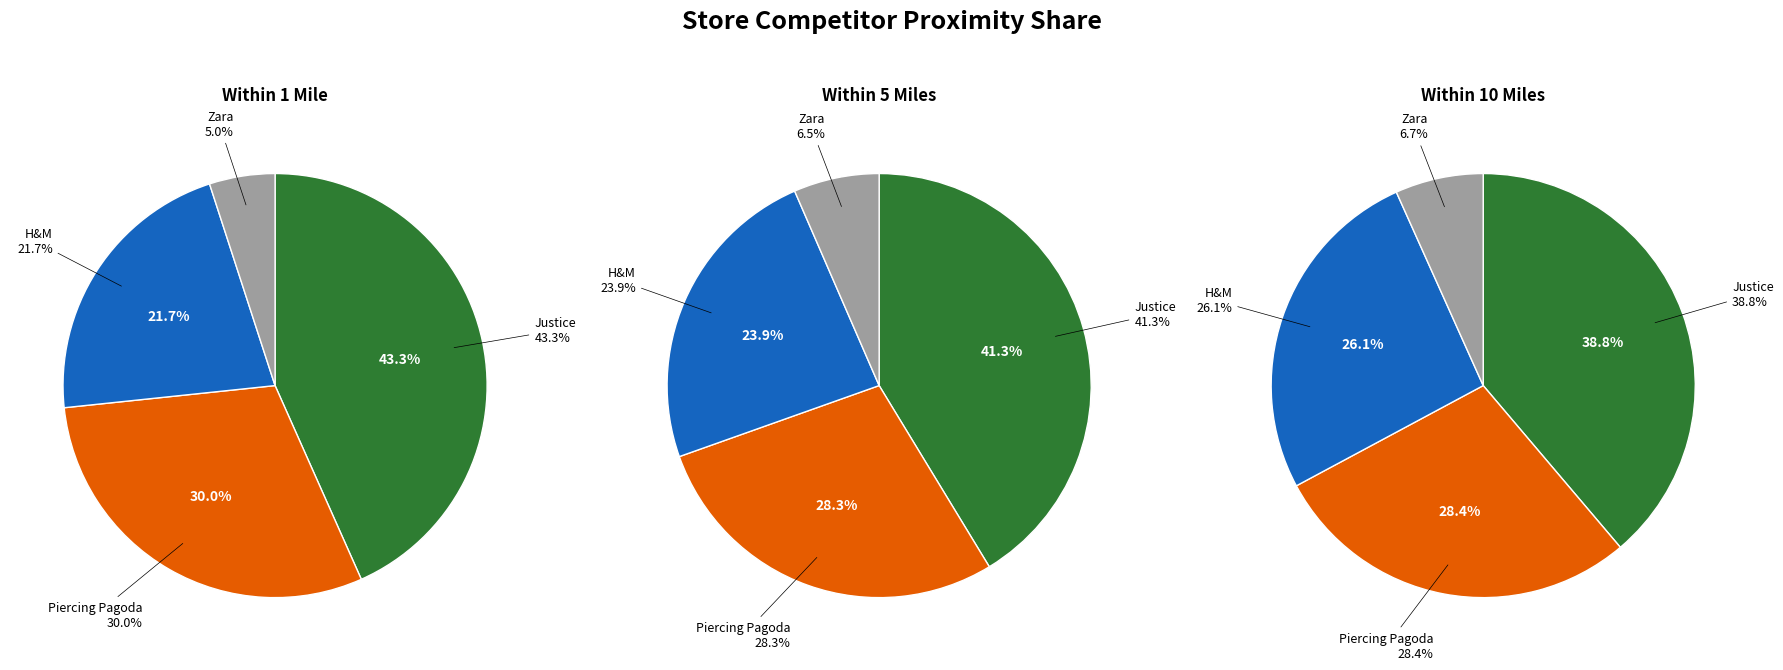

True or false: Zara accounts for 7% of the total.

True